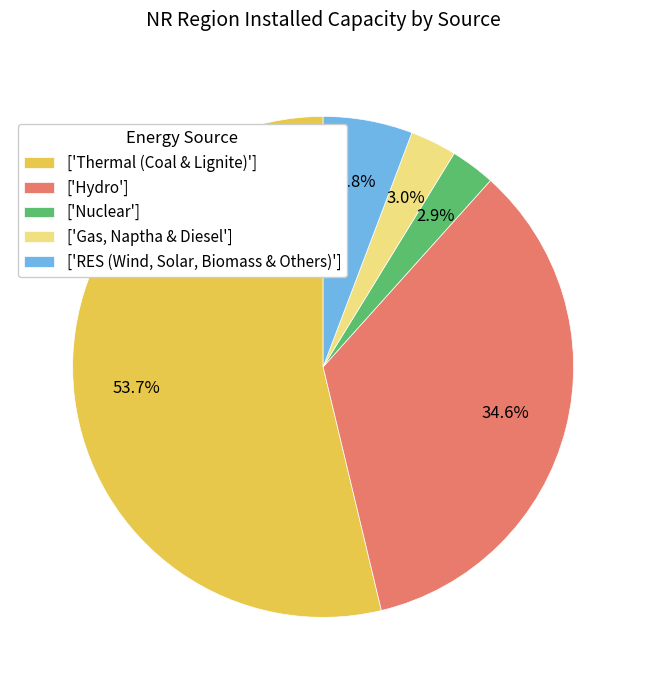

Between ['Thermal (Coal & Lignite)'] and ['RES (Wind, Solar, Biomass & Others)'], which is larger?

['Thermal (Coal & Lignite)']